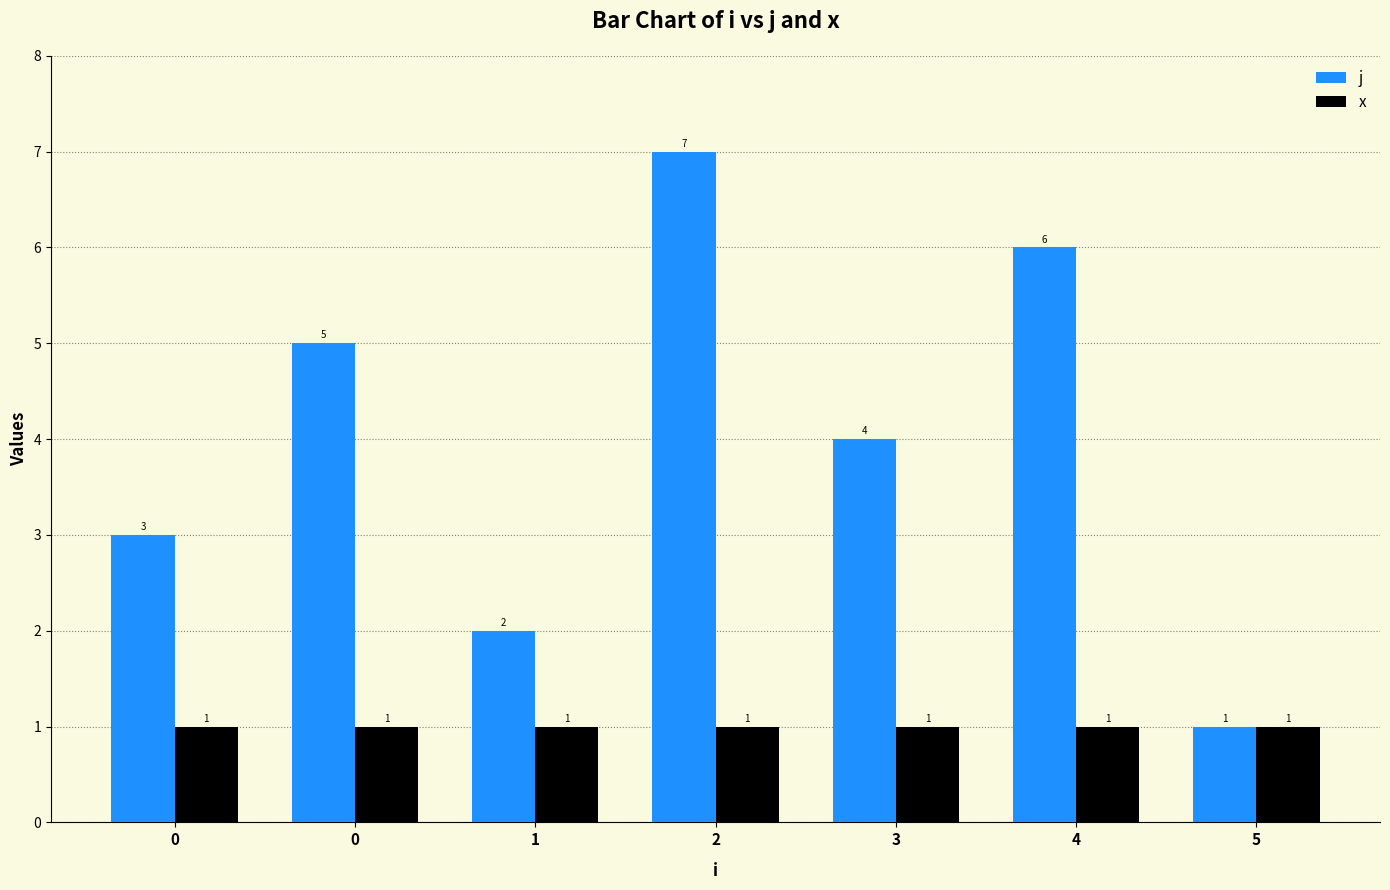

What are all the series names shown in the legend?

j, x